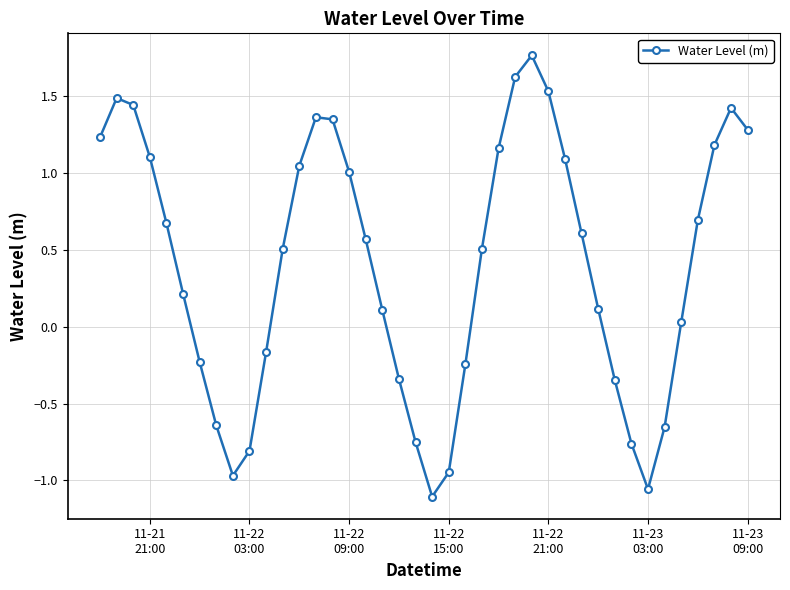

How many lines are shown in the chart?

1